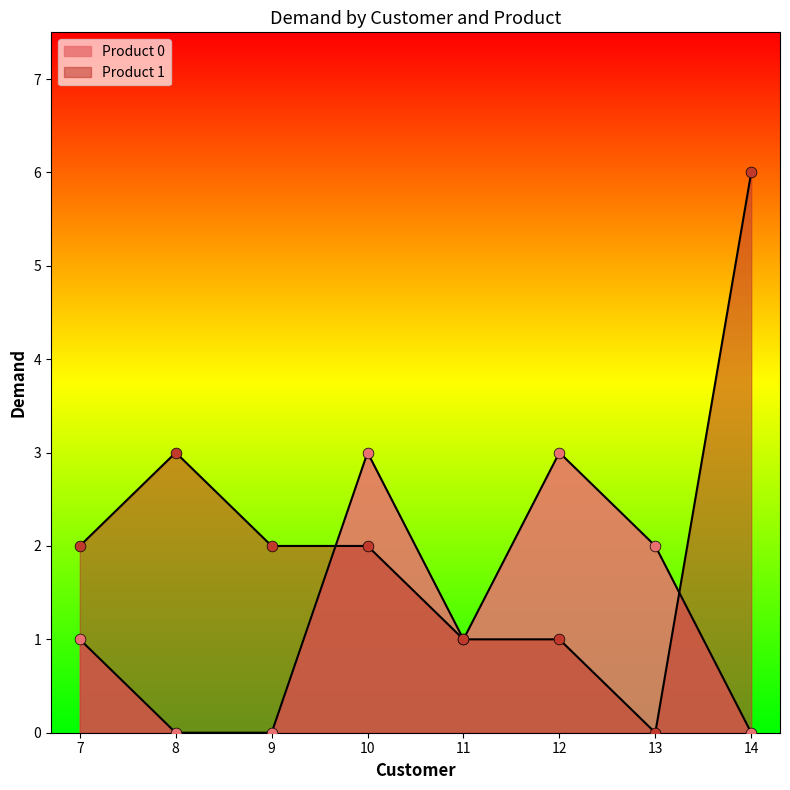

Is the value of Product 1 at 10 greater than the value of Product 0 at 8?

Yes